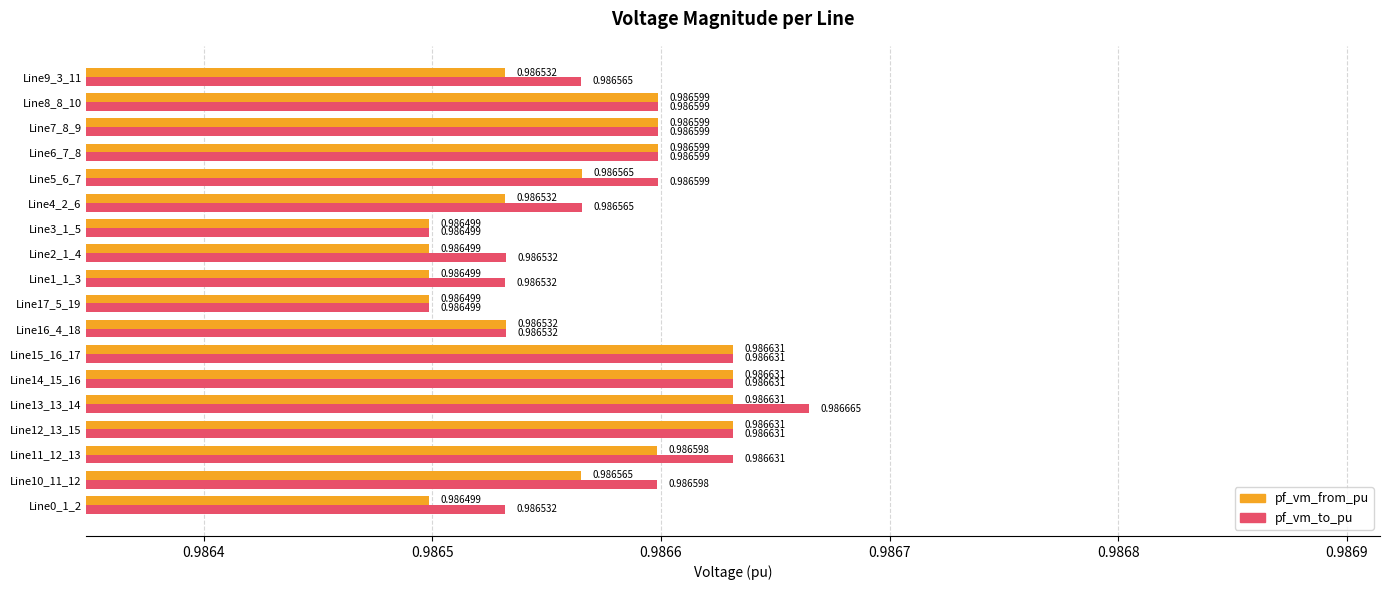

Between Line11_12_13 and Line6_7_8, which series saw the biggest shift?

pf_vm_to_pu